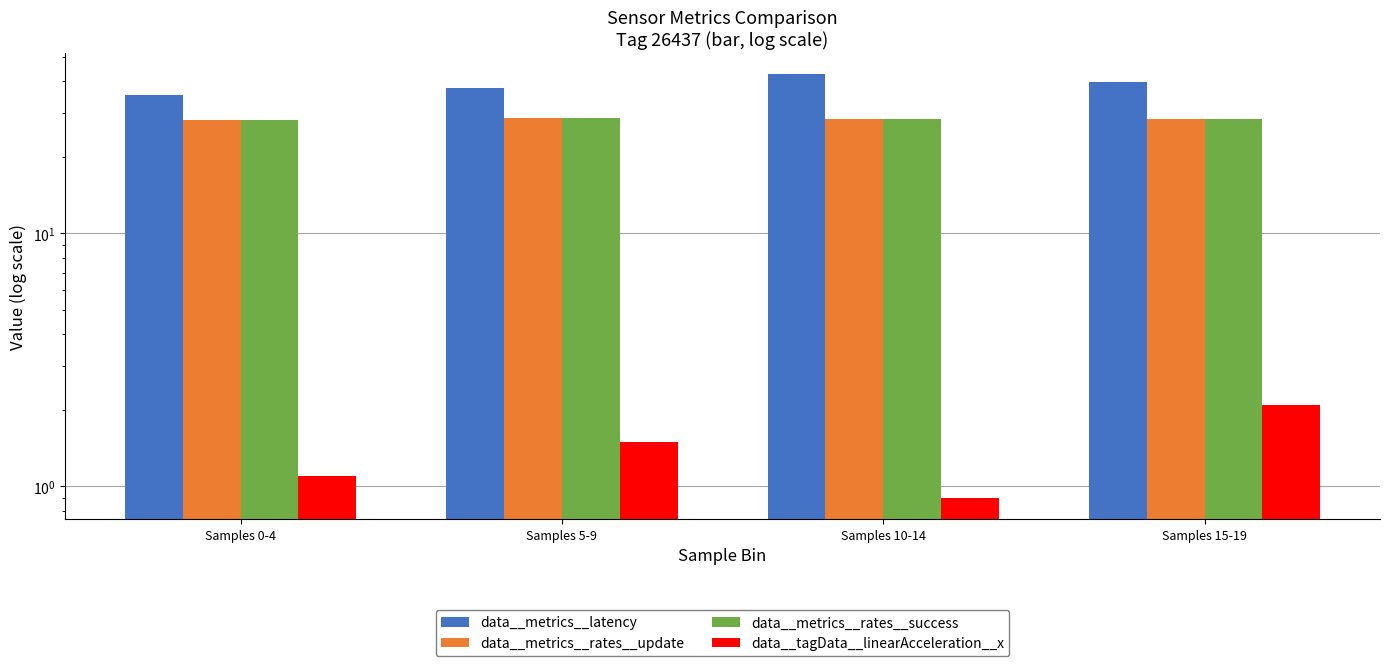

At which category is the sum across all series the highest?

Samples 10-14